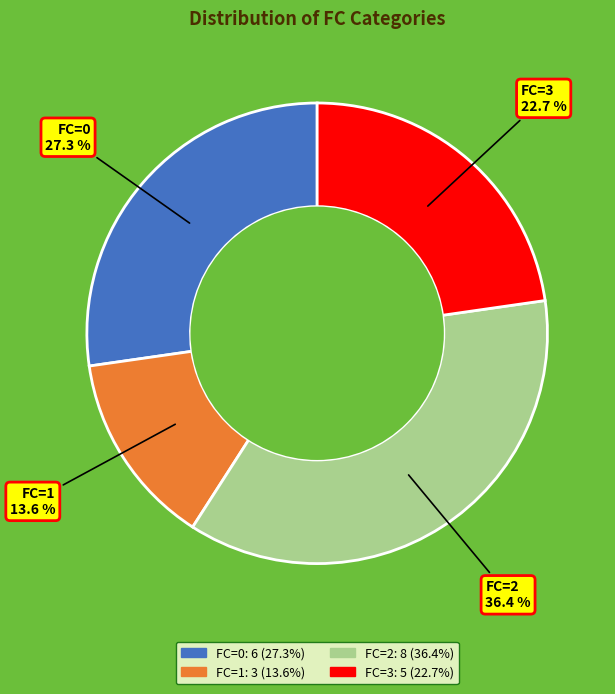

To the nearest percent, what is the average slice percentage?

25%